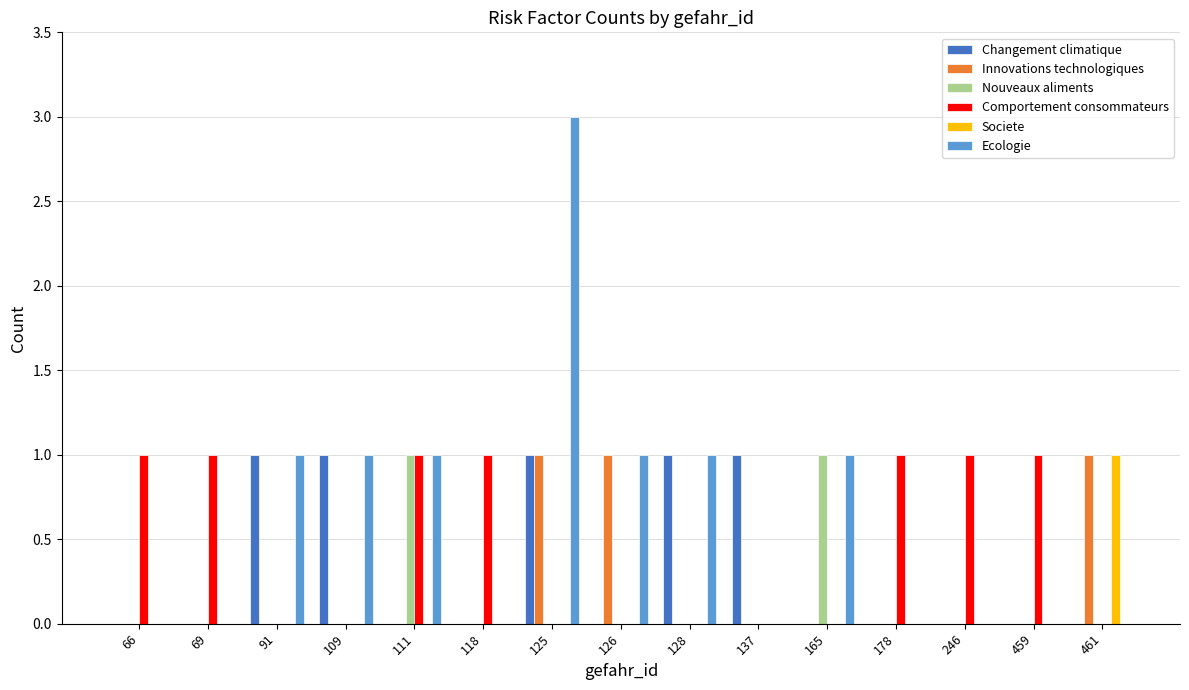

Count the Ecologie values in the range 0 to 1.

14